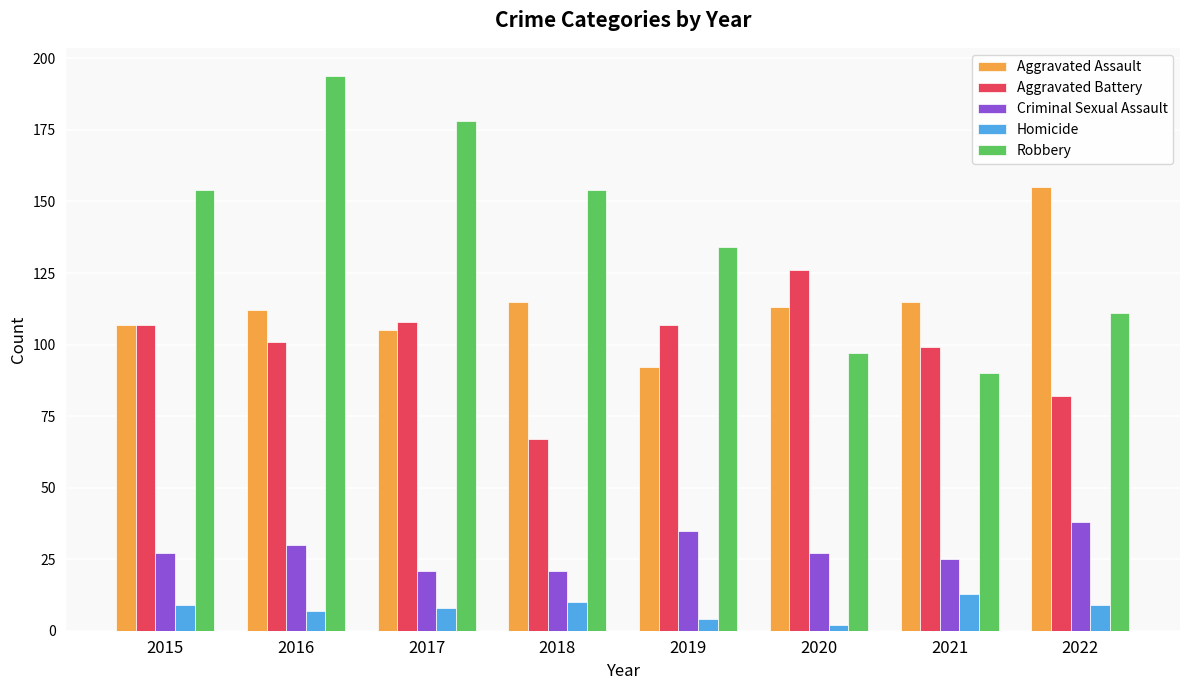

At which category is the sum across all series the highest?

2016